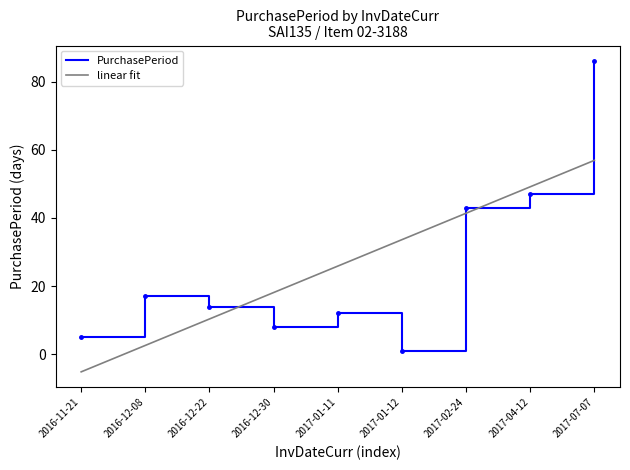

What position from the left is 2016-11-21?

1